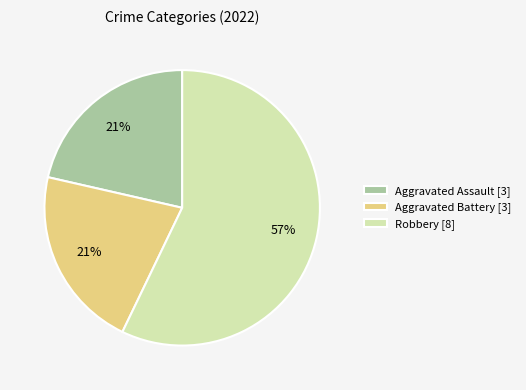

To the nearest percent, what is the average slice percentage?

33%